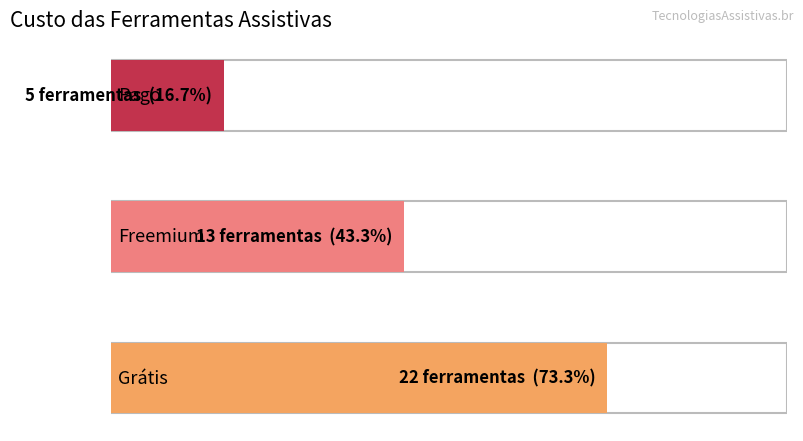

Are the bars grouped side by side (vs. stacked)?

No